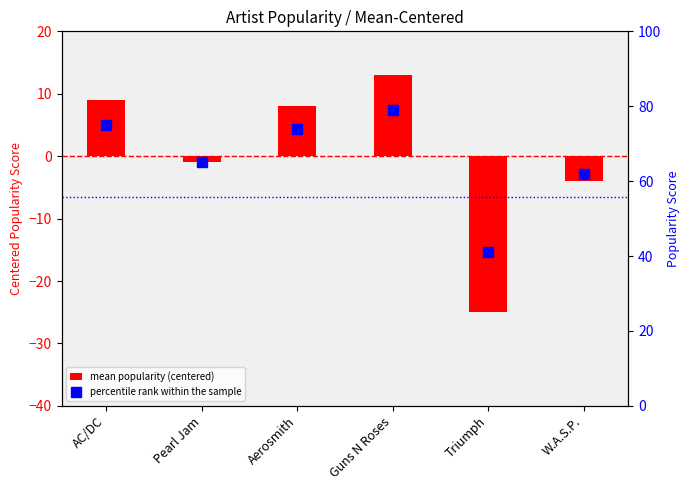

True or false: the data shows 79 at Guns N Roses.

True